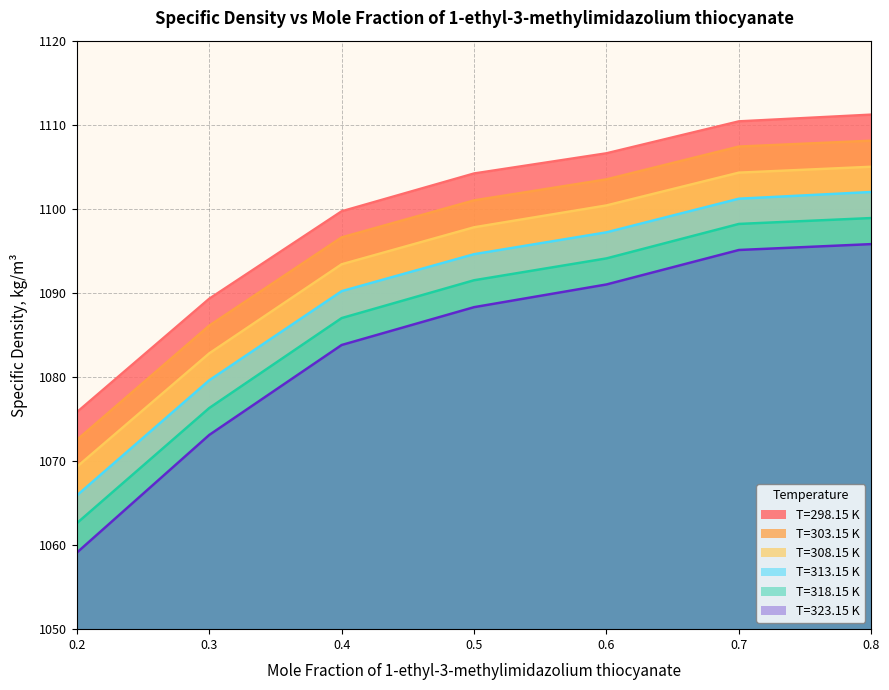

Rank the categories by T=298.15 K value from lowest to highest.

0.2, 0.3, 0.4, 0.5, 0.6, 0.7, 0.8